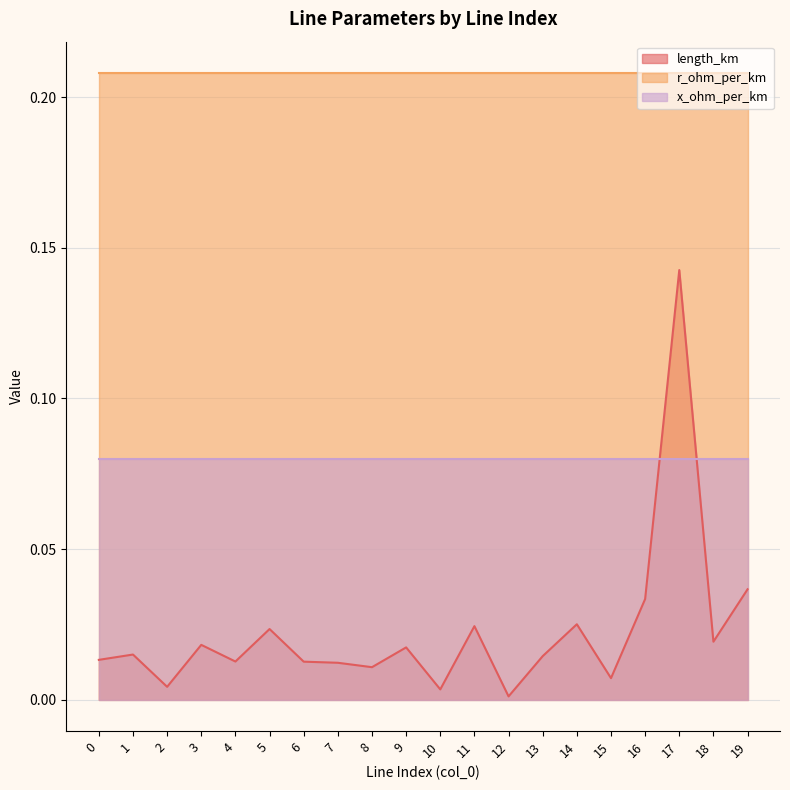

At how many categories does at least one series exceed 0?

20